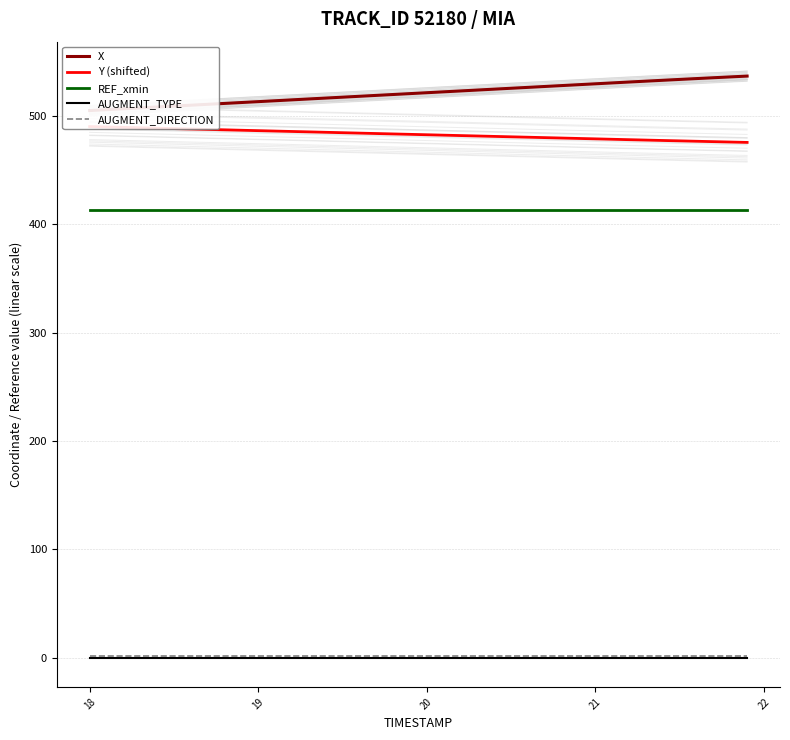

What is the difference between the maximum and minimum values in the Y (shifted) series?

14.6